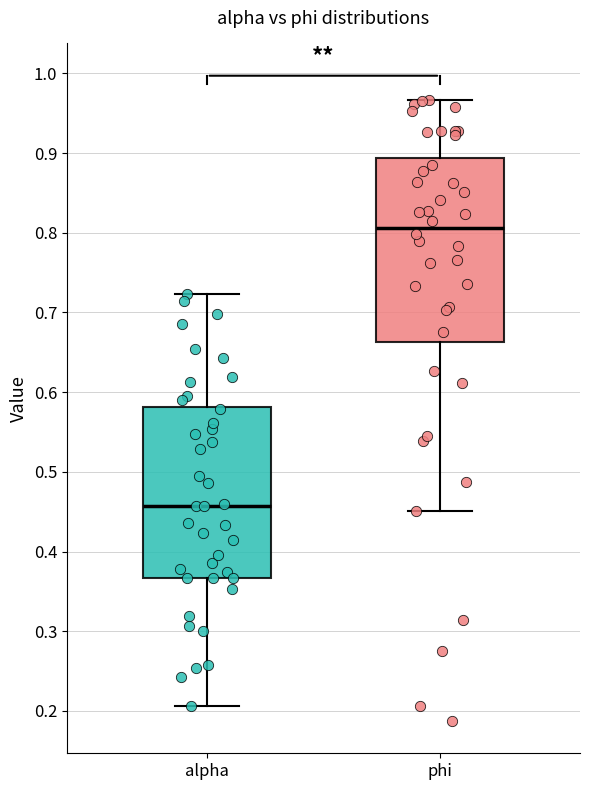

Comparing the boxes themselves (not the whiskers), which one is the tallest?

phi